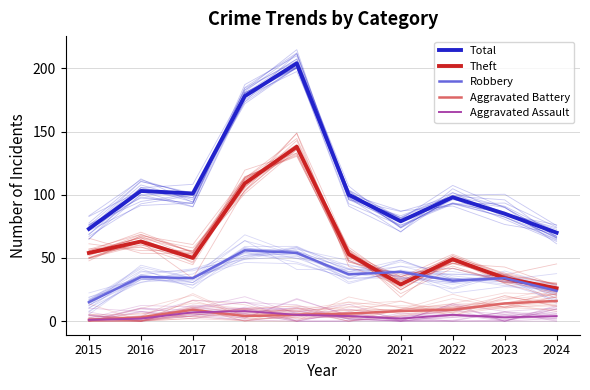

Which series has the largest range (max minus min)?

Total